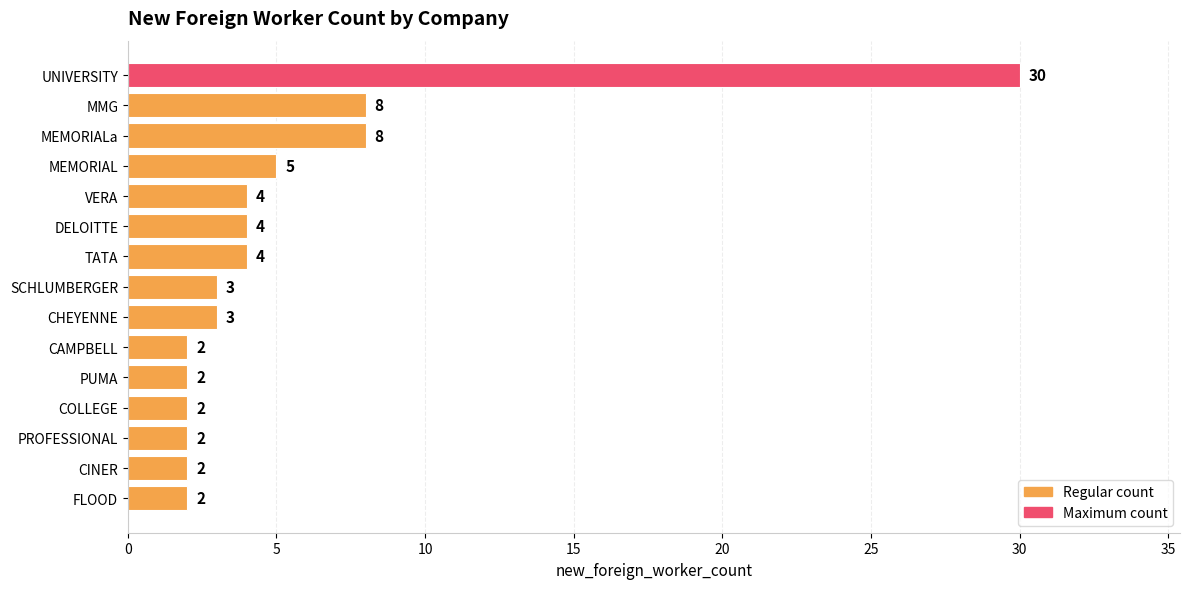

What is the change in value from FLOOD to CHEYENNE?

+1